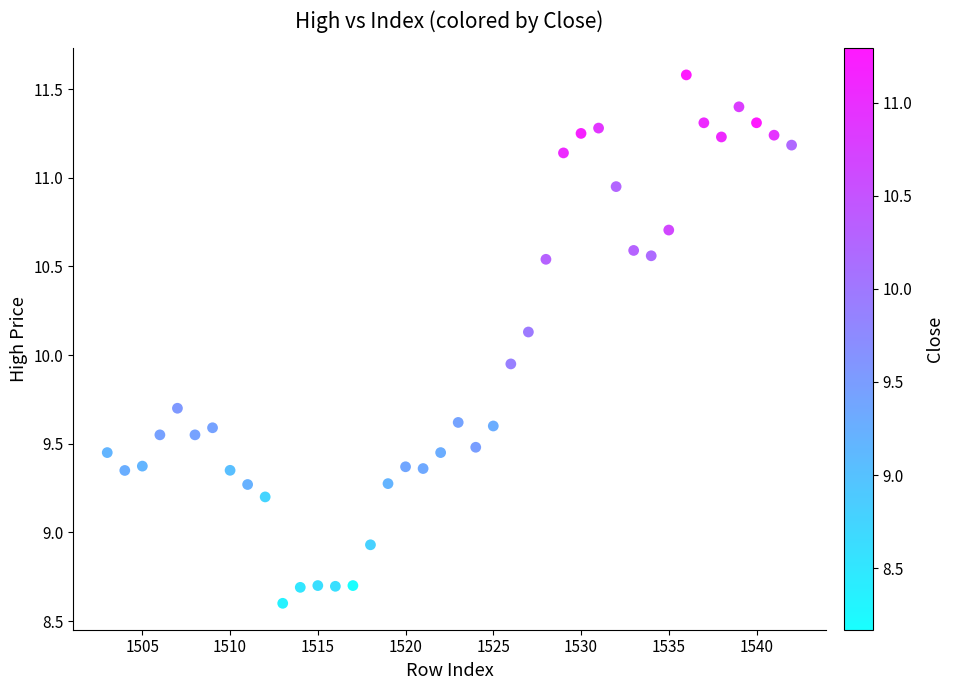

What is the range of Y values (max minus min)?

3.0